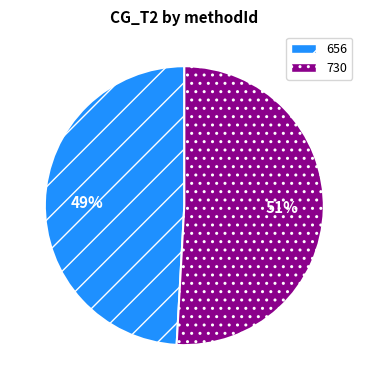

How many segments does this pie chart have?

2